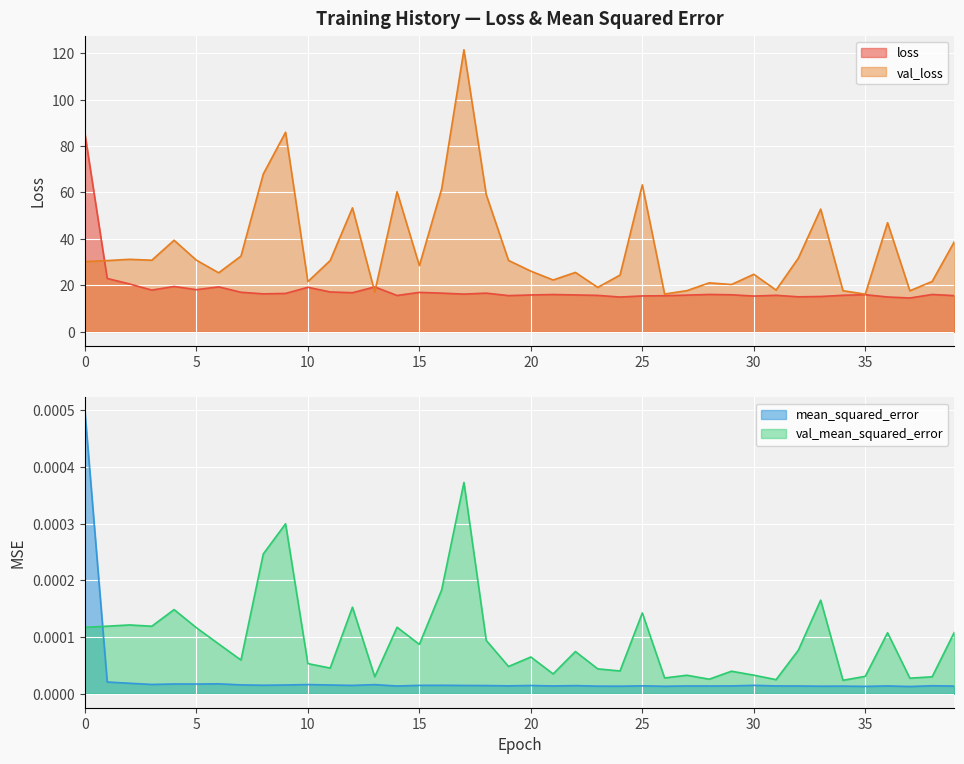

Reading right to left, what are all the values shown in this chart?

loss: 39=15.6	38=16.1	37=14.6	36=15.0	35=16.0	34=15.7	33=15.2	32=15.1	31=15.7	30=15.4	29=16.0	28=16.1	27=15.8	26=15.5	25=15.5	24=15.0	23=15.7	22=15.9	21=16.1	20=15.9	19=15.6	18=16.7	17=16.3	16=16.7	15=17.0	14=15.7	13=19.3	12=16.9	11=17.2	10=19.2	9=16.5	8=16.4	7=17.0	6=19.4	5=18.2	4=19.5	3=18.0	2=20.6	1=23.0	0=85.3
val_loss: 39=38.9	38=21.7	37=17.7	36=47.0	35=16.2	34=17.7	33=52.8	32=31.8	31=18.0	30=24.8	29=20.4	28=21.1	27=17.7	26=16.3	25=63.3	24=24.4	23=19.1	22=25.6	21=22.3	20=26.1	19=30.7	18=59.1	17=121.5	16=61.5	15=28.5	14=60.3	13=17.2	12=53.4	11=30.7	10=21.6	9=85.9	8=67.9	7=32.6	6=25.4	5=30.9	4=39.4	3=30.8	2=31.2	1=30.7	0=30.3
mean_squared_error: 39=0.0	38=0.0	37=0.0	36=0.0	35=0.0	34=0.0	33=0.0	32=0.0	31=0.0	30=0.0	29=0.0	28=0.0	27=0.0	26=0.0	25=0.0	24=0.0	23=0.0	22=0.0	21=0.0	20=0.0	19=0.0	18=0.0	17=0.0	16=0.0	15=0.0	14=0.0	13=0.0	12=0.0	11=0.0	10=0.0	9=0.0	8=0.0	7=0.0	6=0.0	5=0.0	4=0.0	3=0.0	2=0.0	1=0.0	0=0.0
val_mean_squared_error: 39=0.0	38=0.0	37=0.0	36=0.0	35=0.0	34=0.0	33=0.0	32=0.0	31=0.0	30=0.0	29=0.0	28=0.0	27=0.0	26=0.0	25=0.0	24=0.0	23=0.0	22=0.0	21=0.0	20=0.0	19=0.0	18=0.0	17=0.0	16=0.0	15=0.0	14=0.0	13=0.0	12=0.0	11=0.0	10=0.0	9=0.0	8=0.0	7=0.0	6=0.0	5=0.0	4=0.0	3=0.0	2=0.0	1=0.0	0=0.0